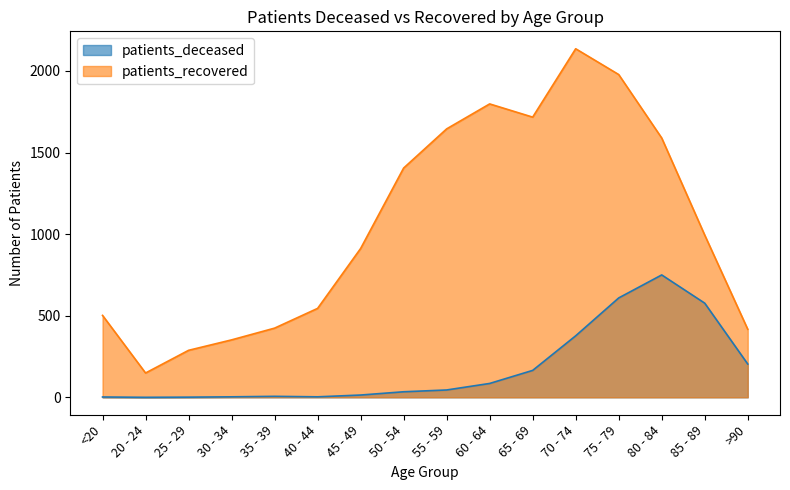

Reading left to right, list all the values displayed in this chart.

patients_deceased: 2	0	1	3	6	3	14	34	45	85	165	377	609	750	577	204
patients_recovered: 502	149	288	352	424	545	912	1405	1645	1798	1717	2136	1978	1589	994	417